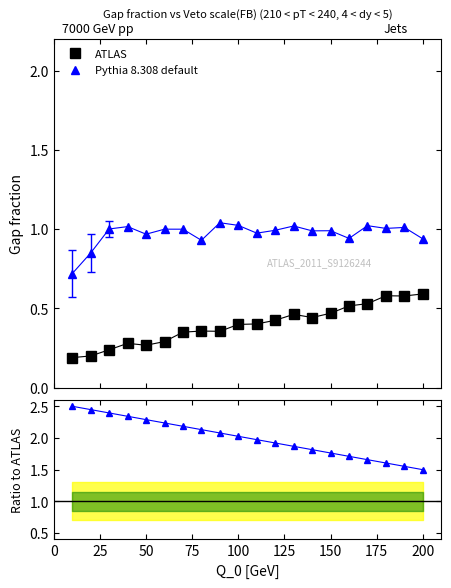

At 200, list the series in order from smallest to largest.

ATLAS, Pythia 8.308 default